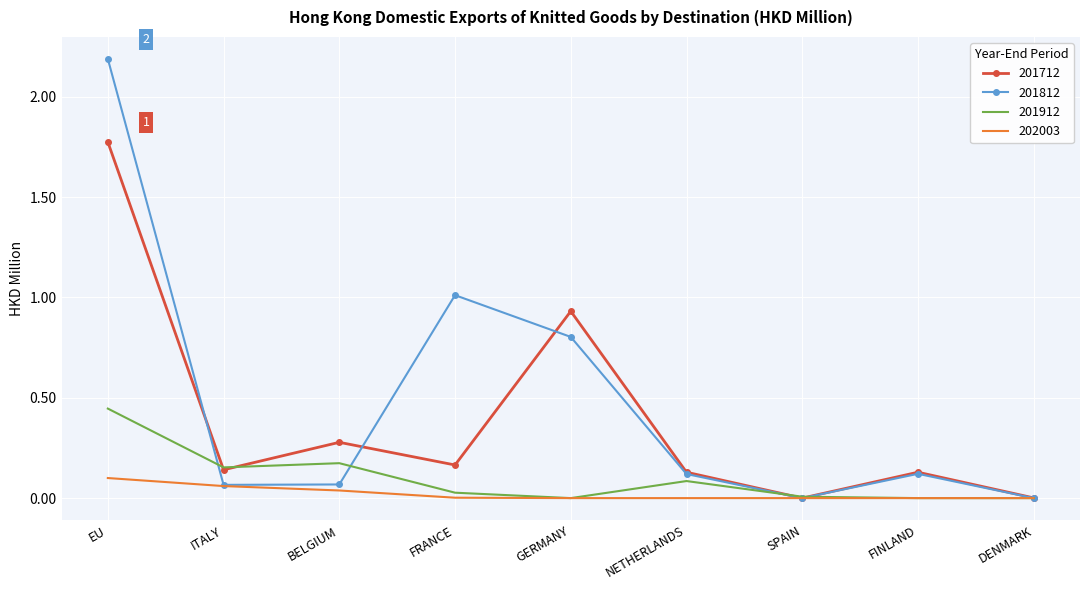

At which category is the sum across all series the highest?

EU